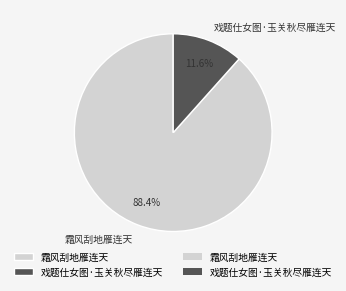

Which has a higher value, 戏题仕女图·玉关秋尽雁连天 or 霜风刮地雁连天?

霜风刮地雁连天